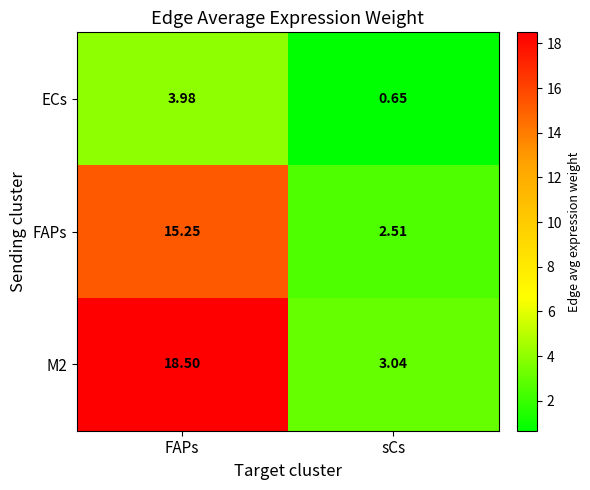

Which series has the widest spread of values?

M2